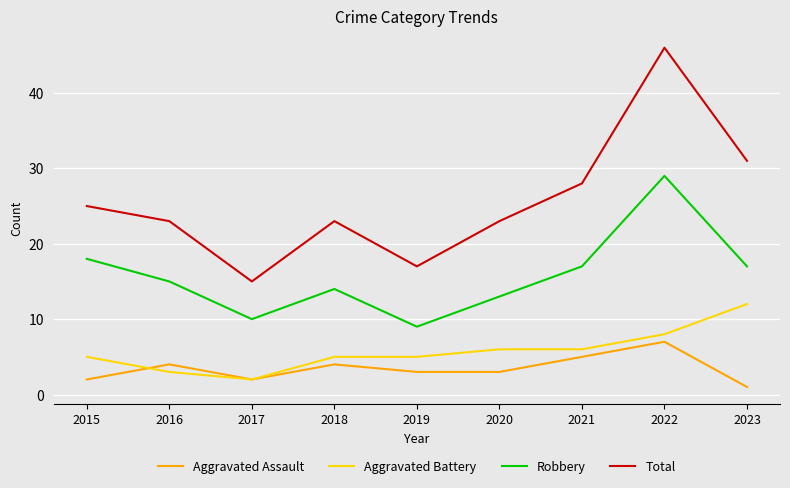

Rank the series at 2015 from lowest to highest value.

Aggravated Assault, Aggravated Battery, Robbery, Total